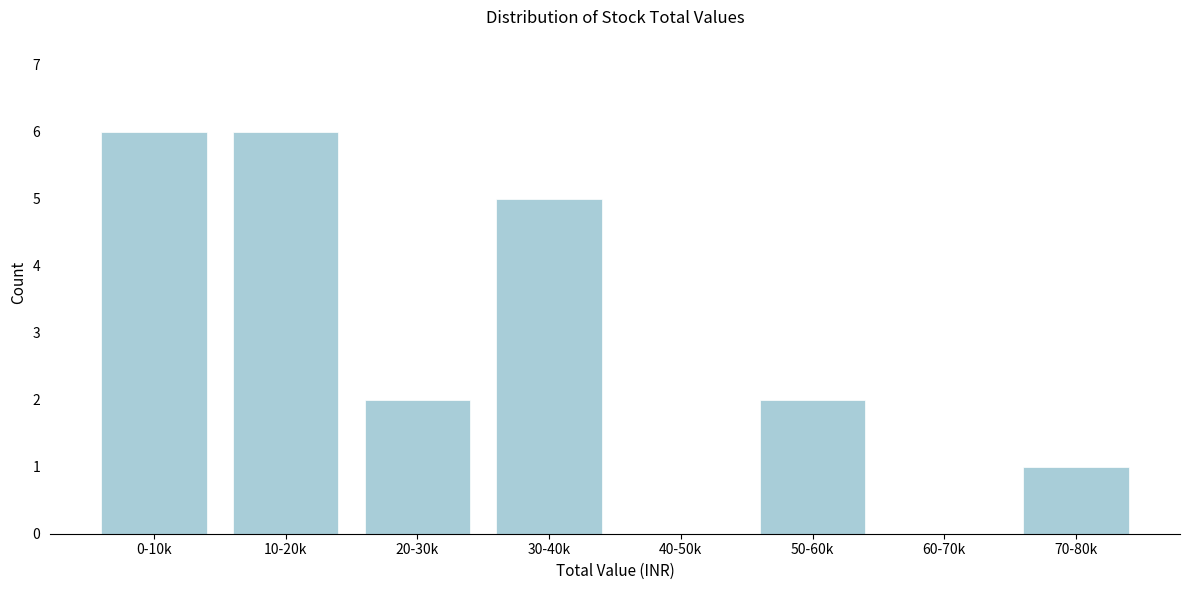

Reading right to left, what are all the values shown in this chart?

70-80k=1	60-70k=0	50-60k=2	40-50k=0	30-40k=5	20-30k=2	10-20k=6	0-10k=6